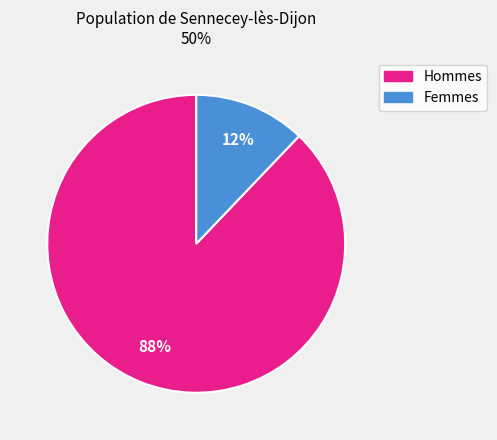

Is there a majority slice in this chart?

Yes